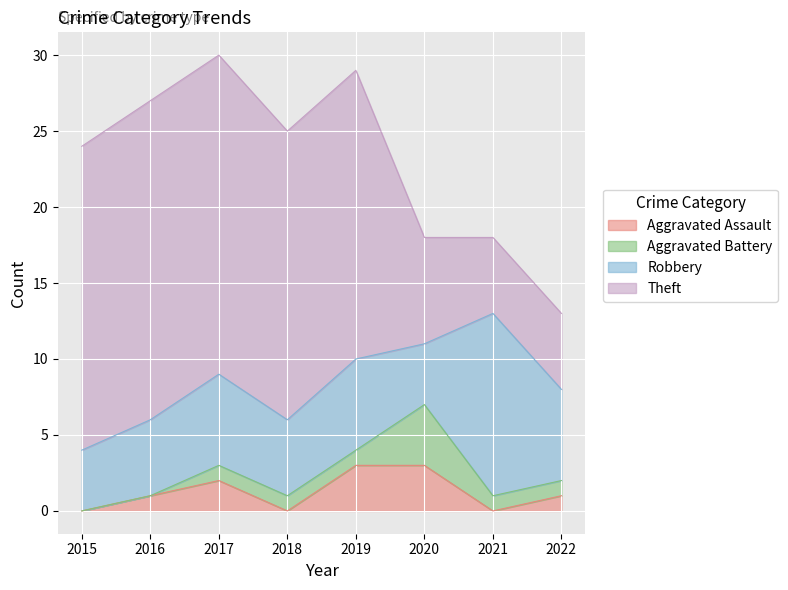

Is it true that Robbery equals 4 at 2020?

True